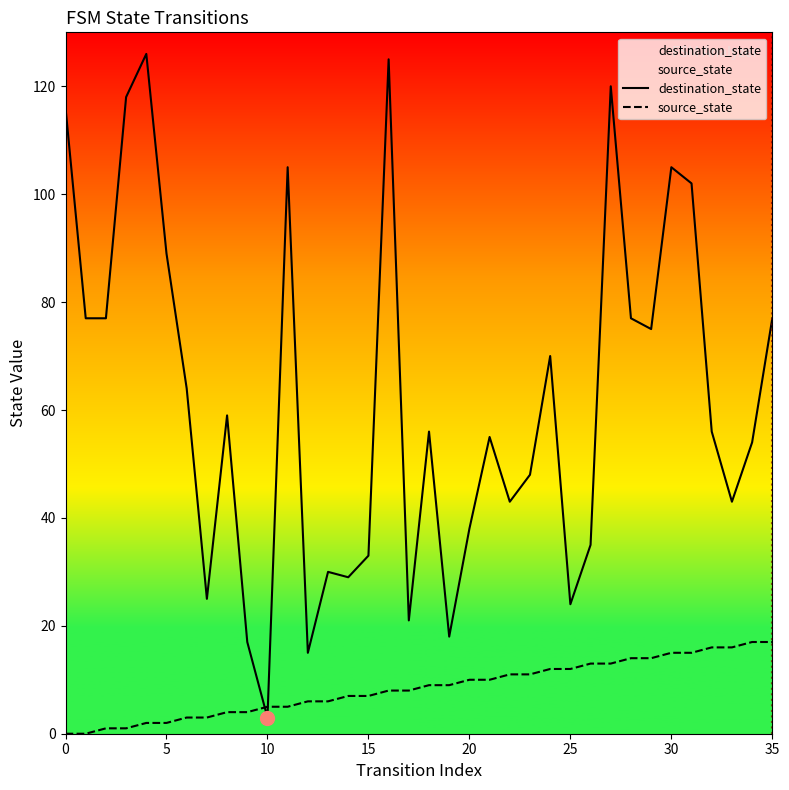

The value of destination_state at 33 is 43. True or false?

True